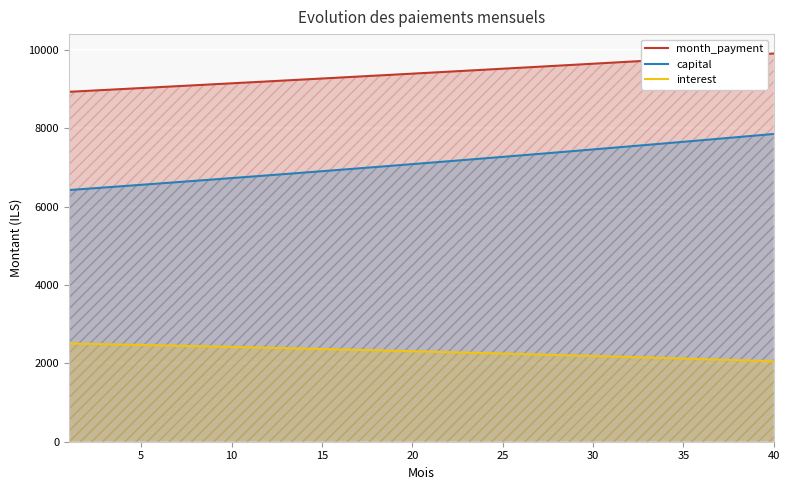

At how many categories does at least one series exceed 4021?

40